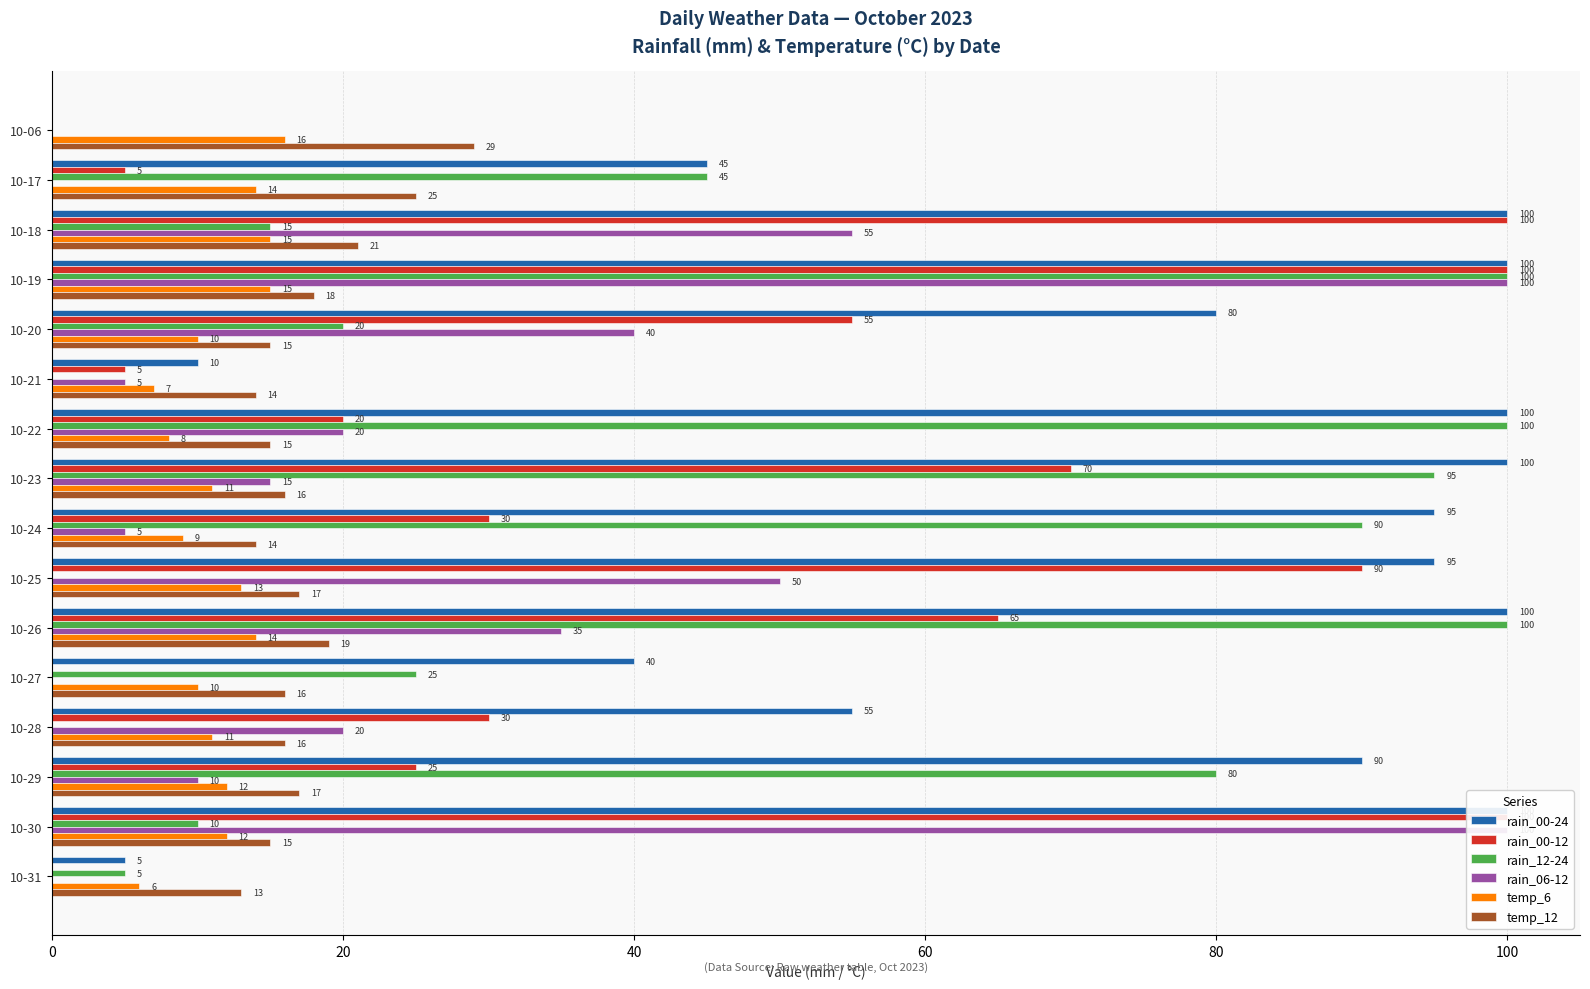

What position from the left is 15?

16